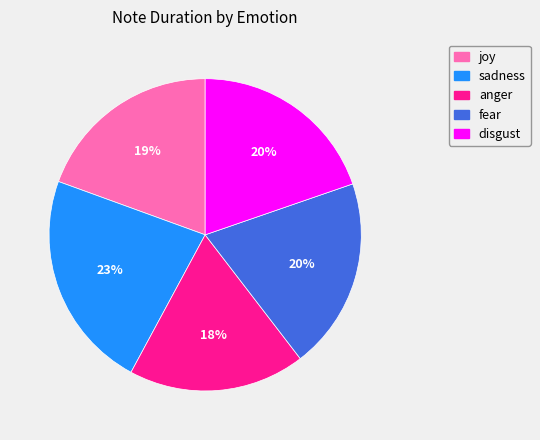

Is the sum of sadness and fear greater than half?

No